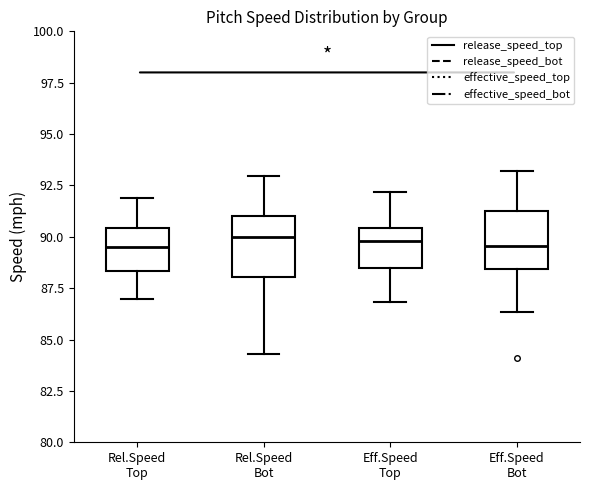

Reading left to right, read every box against the y-axis: the position of its median line, the range the box covers, and the ends of its whiskers. The values are not printed on the chart, so give them approximately, as read against the axis.

Rel.Speed Top: median 89.5, box 88.5 to 90.5, whiskers 87.0 to 92.0
Rel.Speed Bot: median 90.0, box 88.0 to 91.0, whiskers 84.5 to 93.0
Eff.Speed Top: median 90.0, box 88.5 to 90.5, whiskers 87.0 to 92.0
Eff.Speed Bot: median 89.5, box 88.5 to 91.5, whiskers 86.5 to 93.0